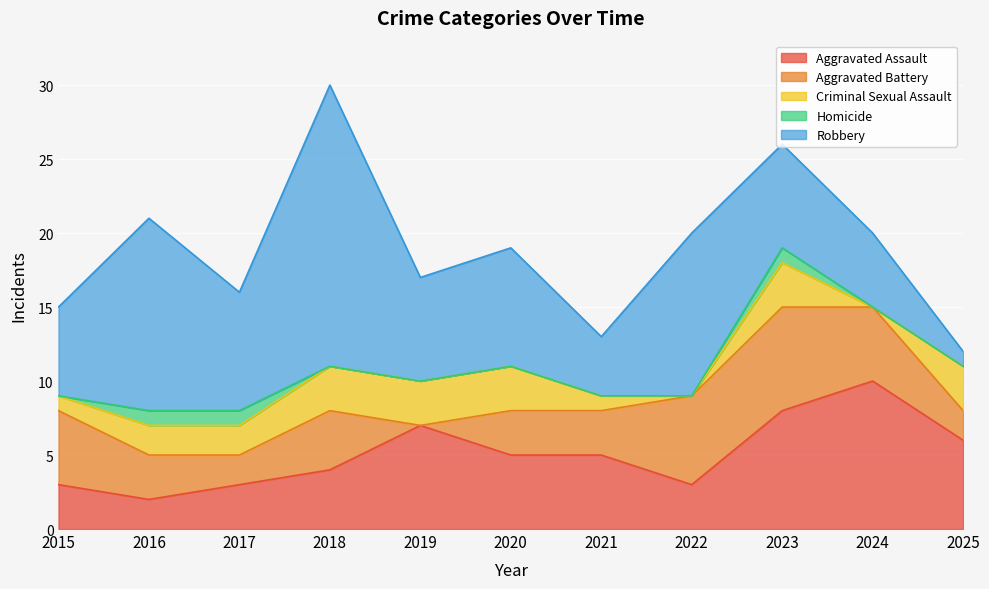

What is the sum of all Aggravated Battery values?

40